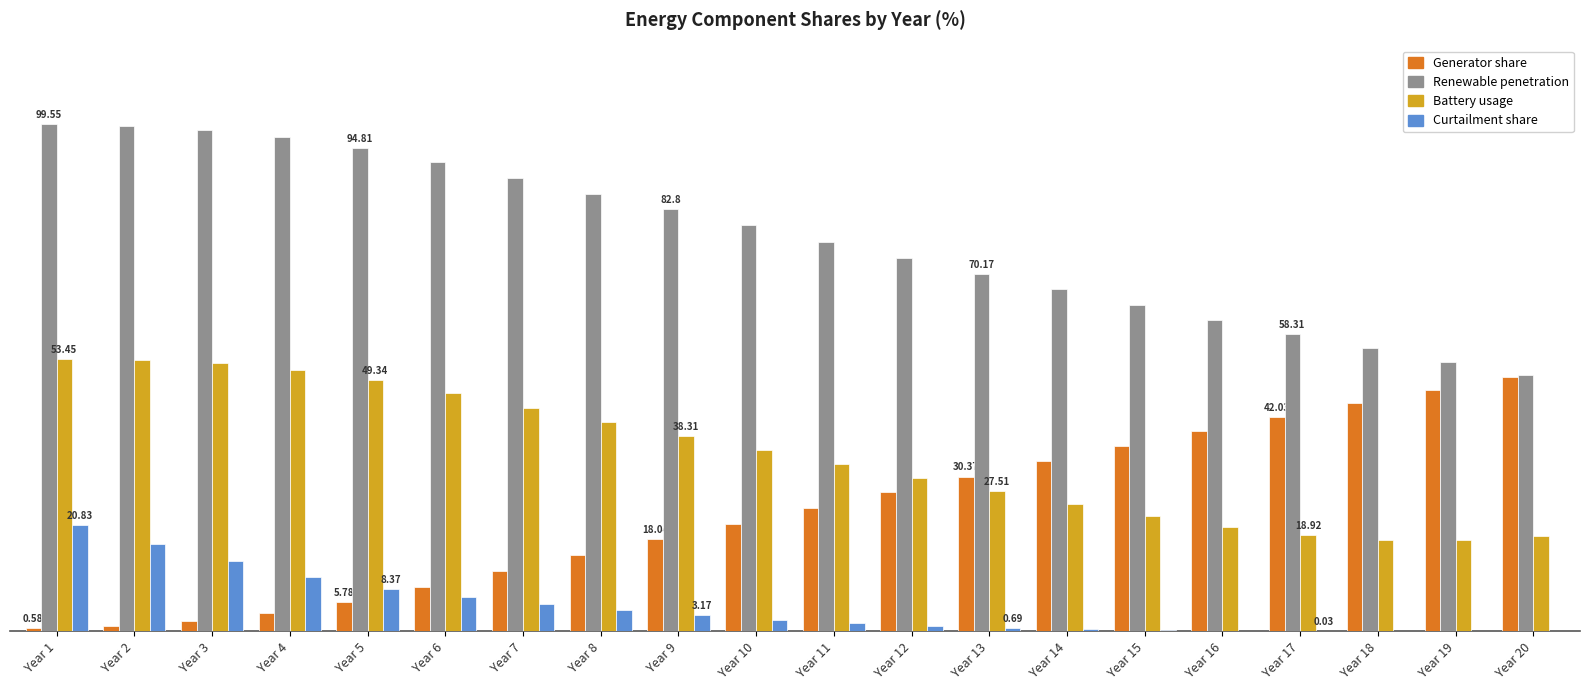

At which category is the sum across all series the highest?

Year 1